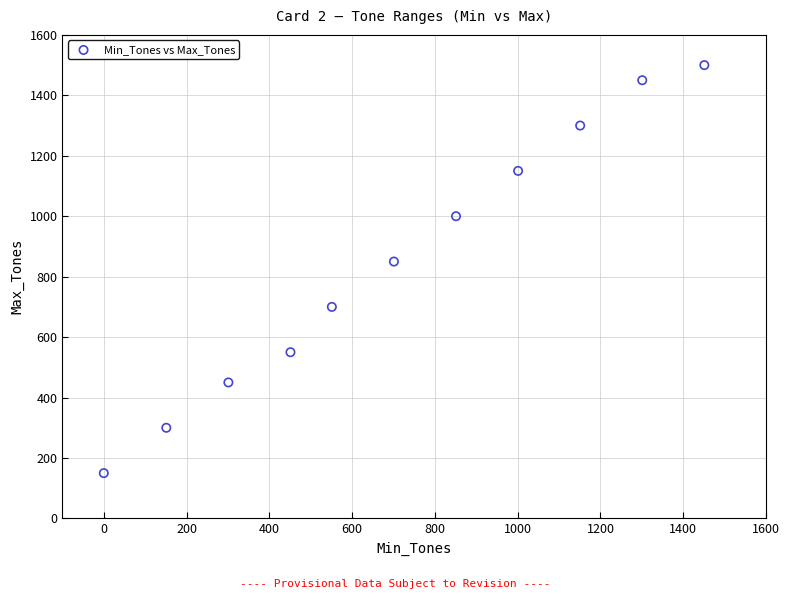

What is the range of X values (max minus min)?

1451